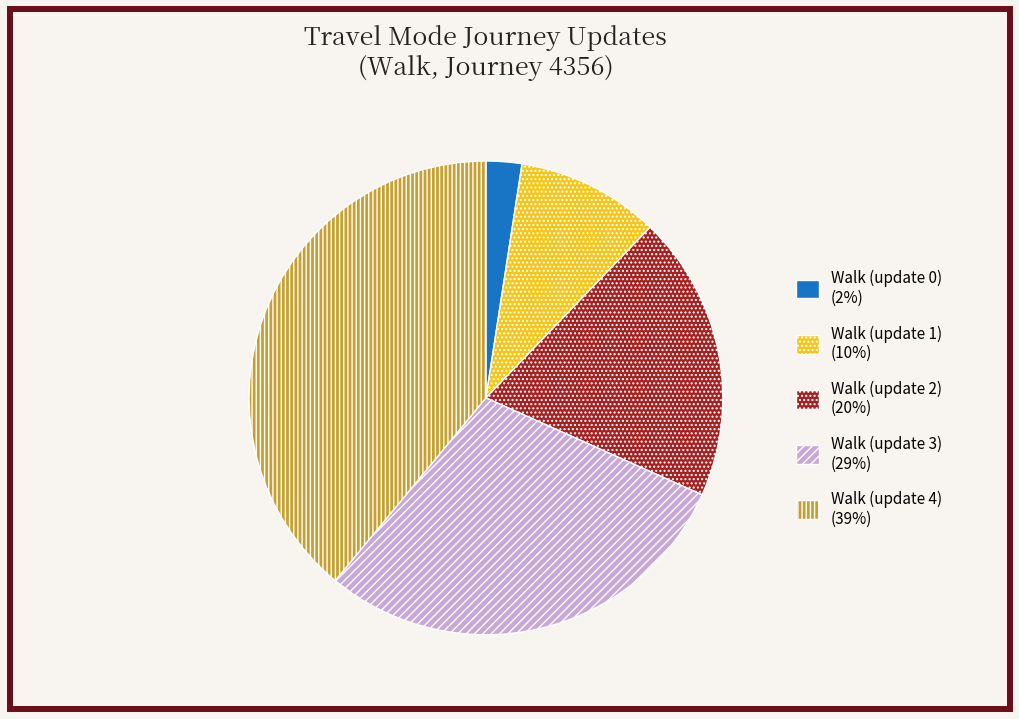

Which category has the biggest portion of the pie?

Walk (update 4)